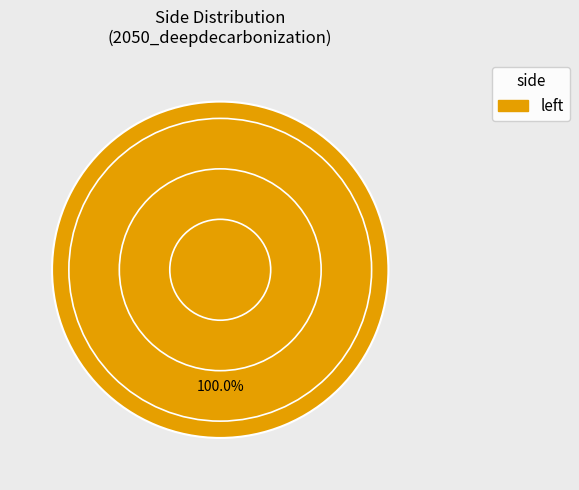

How many segments does this pie chart have?

1